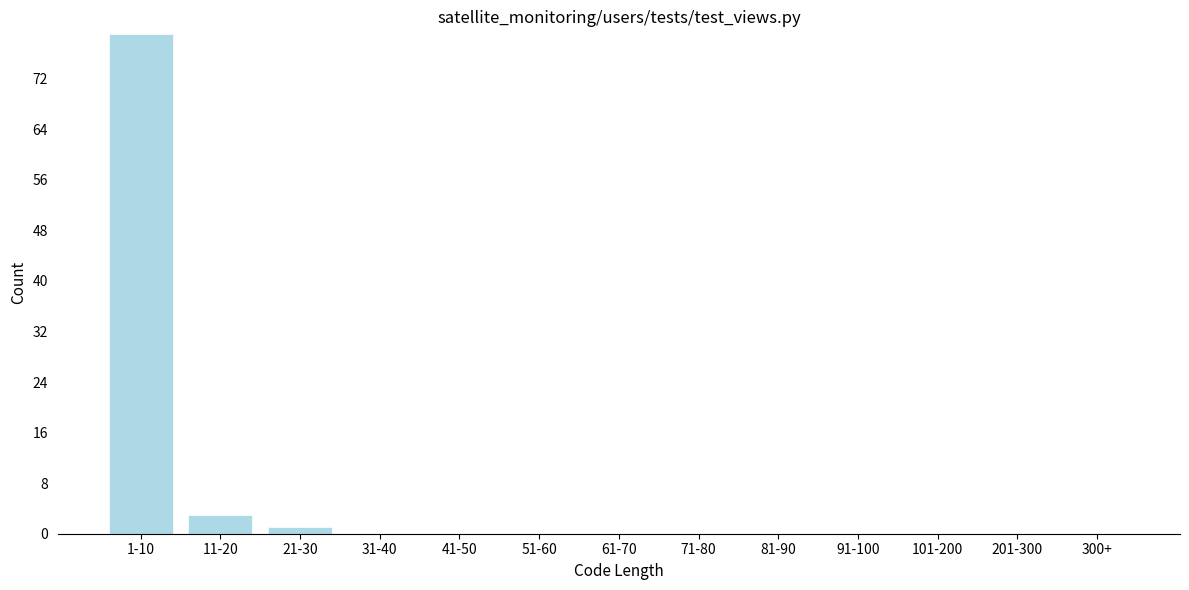

Reading left to right, list all the values displayed in this chart.

1-10=79	11-20=3	21-30=1	31-40=0	41-50=0	51-60=0	61-70=0	71-80=0	81-90=0	91-100=0	101-200=0	201-300=0	300+=0